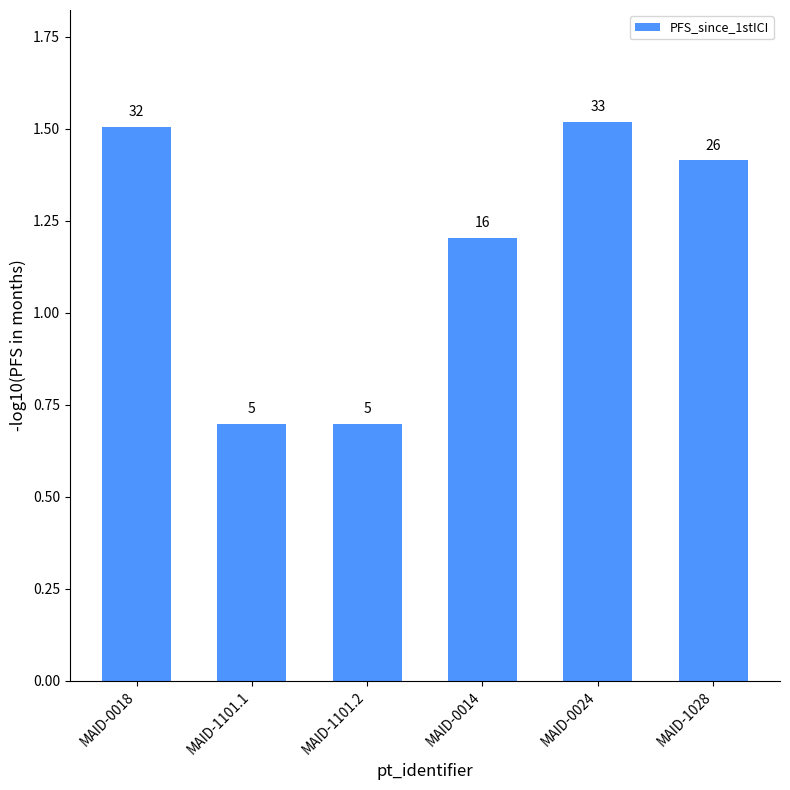

What is the difference between the maximum and second lowest values?

0.8